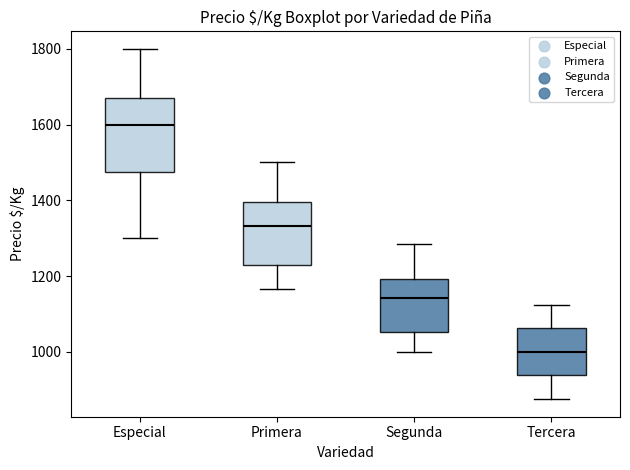

Reading left to right, transcribe this box plot: for each box, give where its median line is, the range the box spans, and where its two whiskers end, as read against the y-axis. The values are not printed on the chart, so give them approximately, as read against the axis.

Especial: median 1600, box 1480 to 1680, whiskers 1300 to 1800
Primera: median 1340, box 1220 to 1400, whiskers 1160 to 1500
Segunda: median 1140, box 1060 to 1200, whiskers 1000 to 1280
Tercera: median 1000, box 940 to 1060, whiskers 880 to 1120